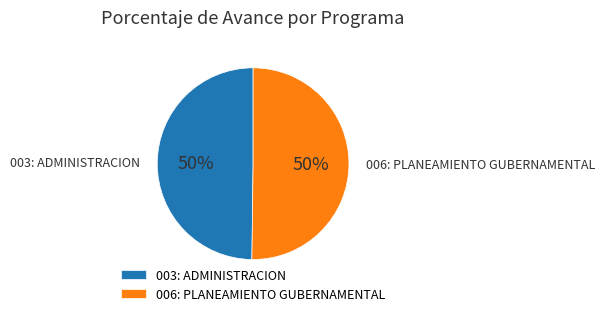

Is the sum of 006: PLANEAMIENTO GUBERNAMENTAL and 003: ADMINISTRACION greater than half?

Yes